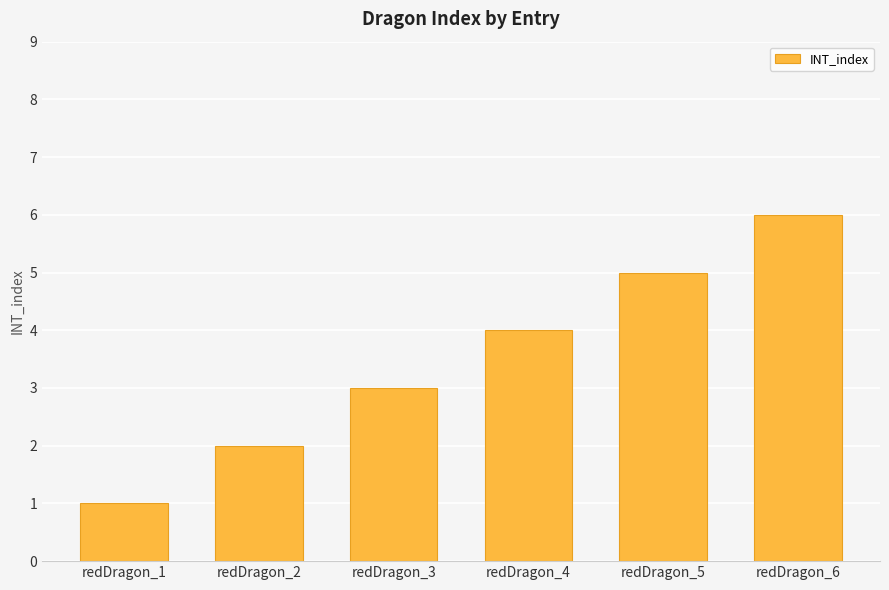

What is the sum of all values?

21